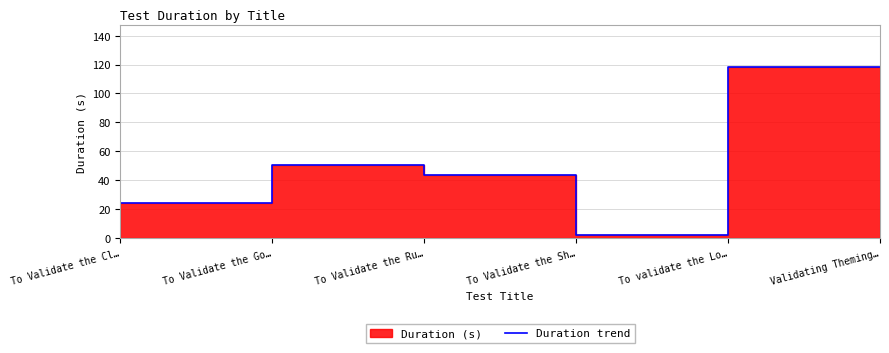

The value at Validating Theming… is 118.1. True or false?

True